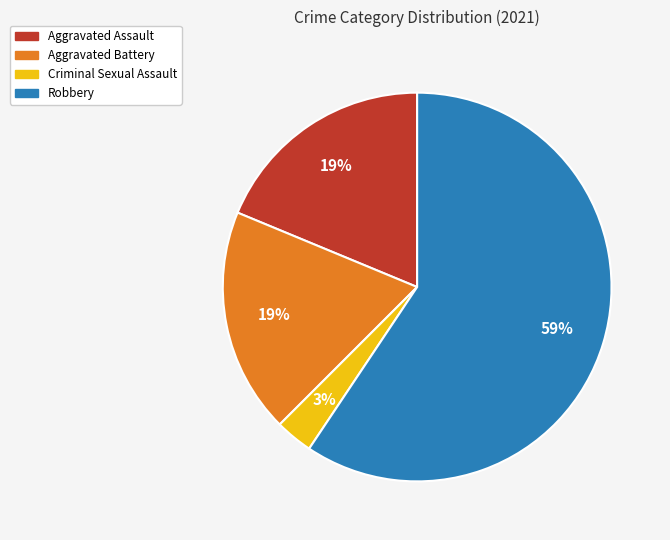

Combined, do Aggravated Battery and Robbery account for over 50%?

Yes